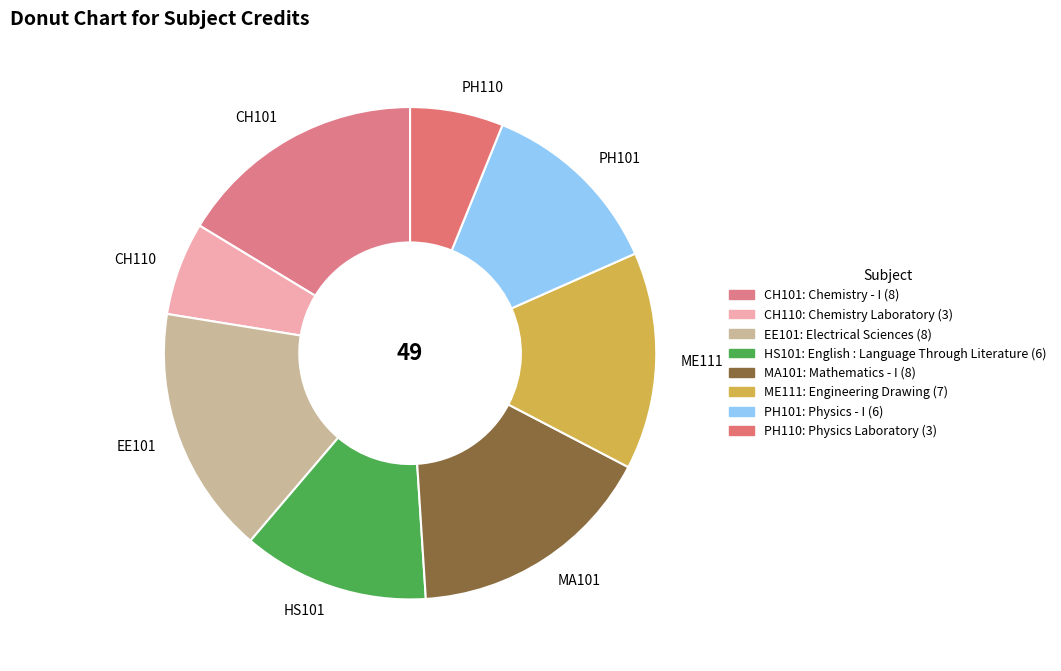

Approximately how many times larger is the value at CH101 compared to EE101?

1.0